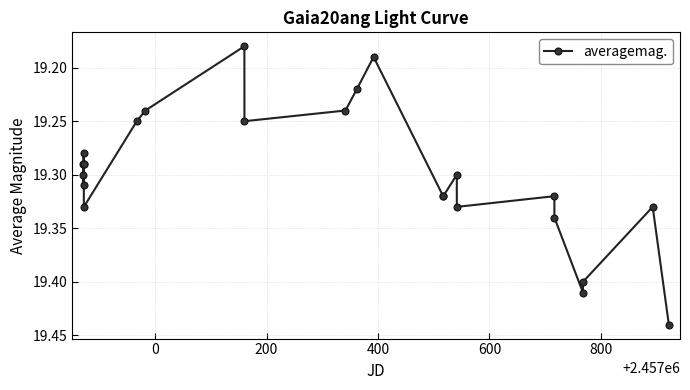

Does the chart display data point markers on the line(s)?

Yes